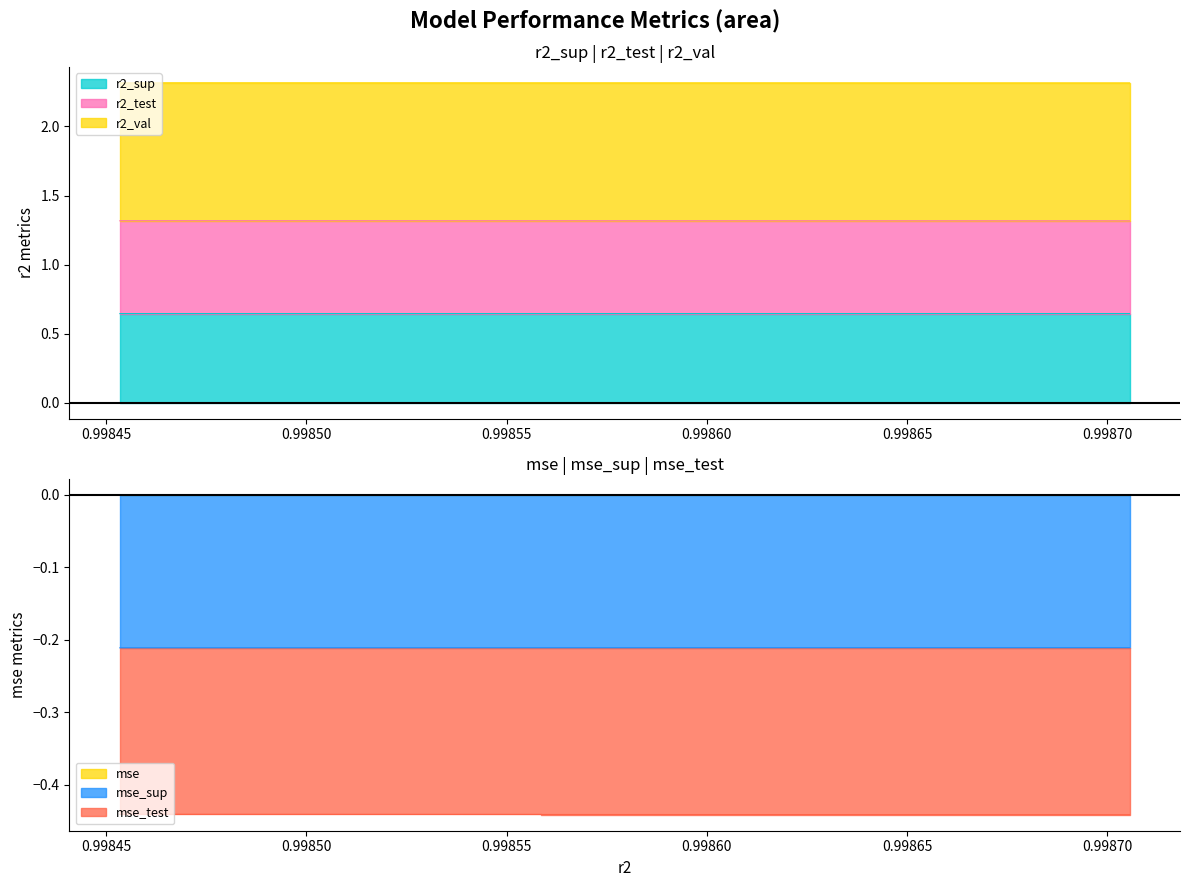

The mse_sup series shows -0.1 at model_10_29_8. True or false?

False